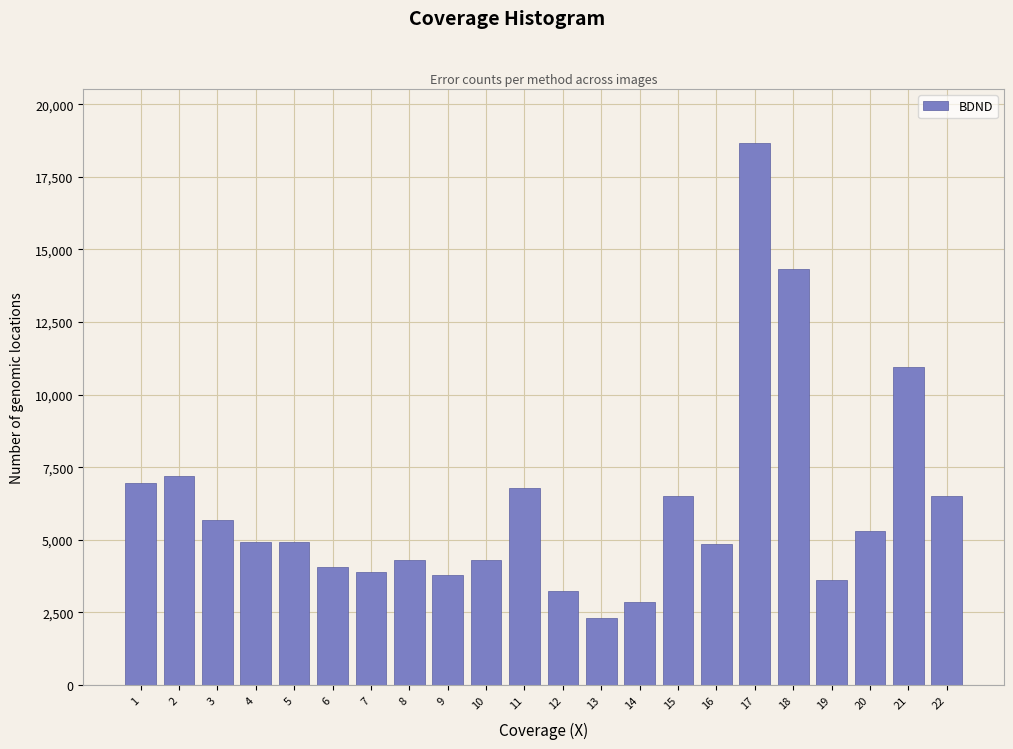

Is it true that the value at 20 is 7226?

False